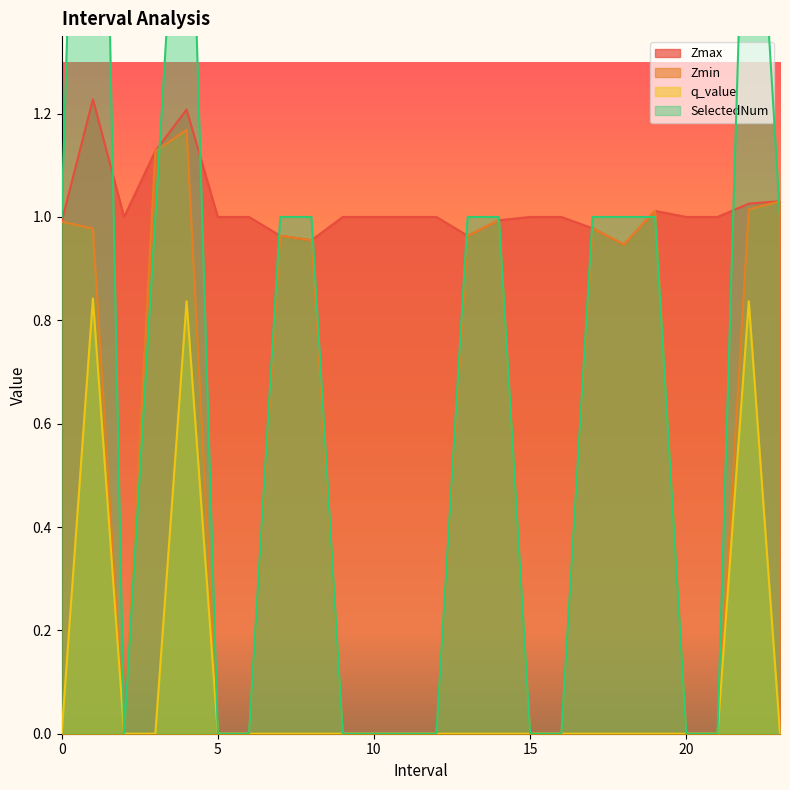

Which series changed the most between 9.0 and 17.0?

SelectedNum